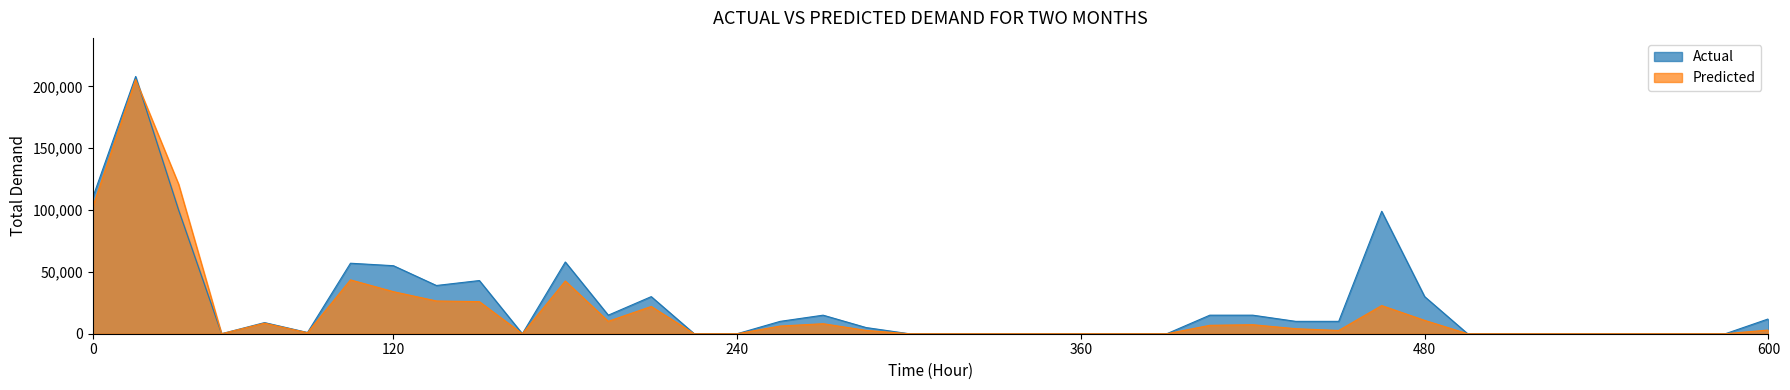

What are all the series names shown in the legend?

Actual, Predicted